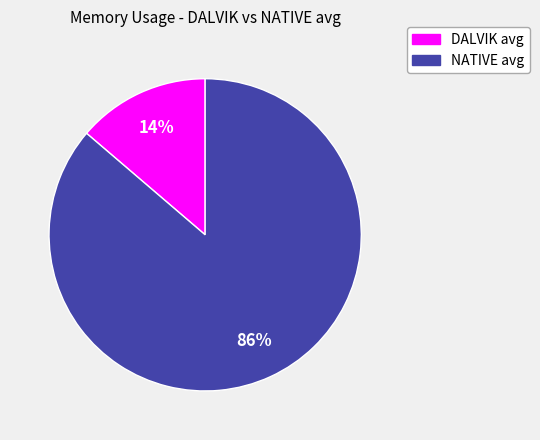

What is the largest slice in the pie chart?

NATIVE avg